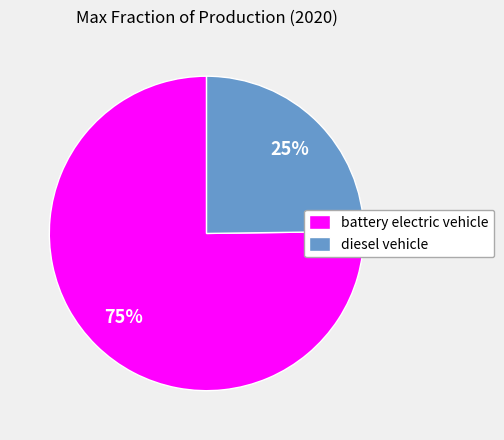

How many slices are in this pie chart?

2